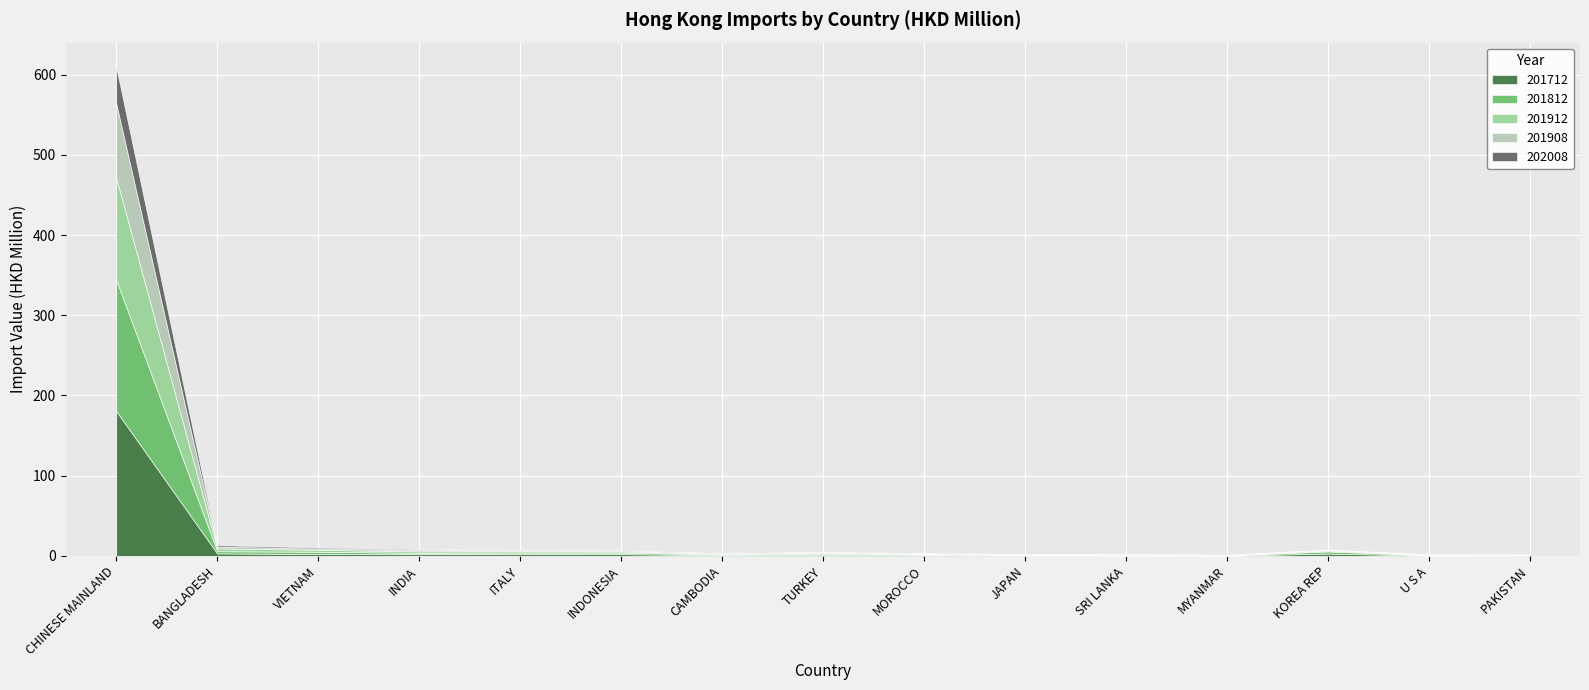

At which label is 202008 closest to 22?

BANGLADESH